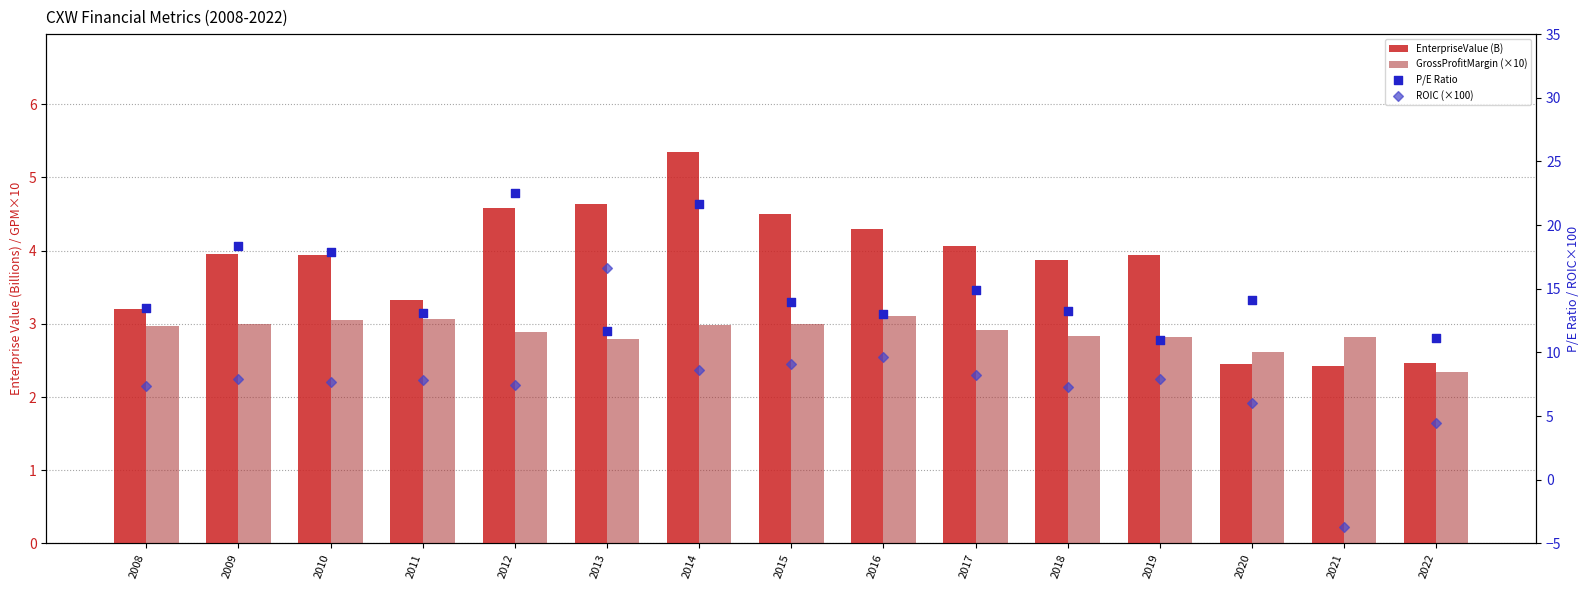

Which series contains the highest Y value?

P/E Ratio